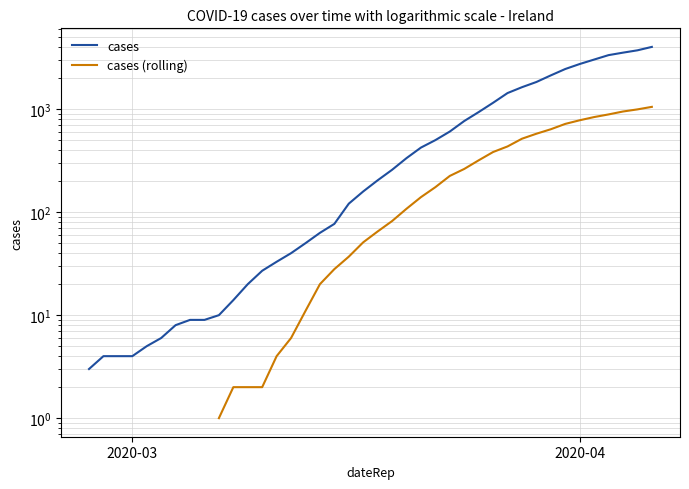

Count the cases (rolling) values in the range 2 to 517.

21